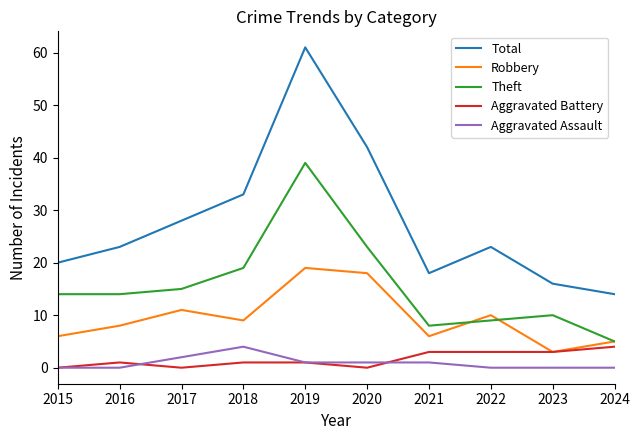

The value of Aggravated Assault at 2018 is 4. True or false?

True